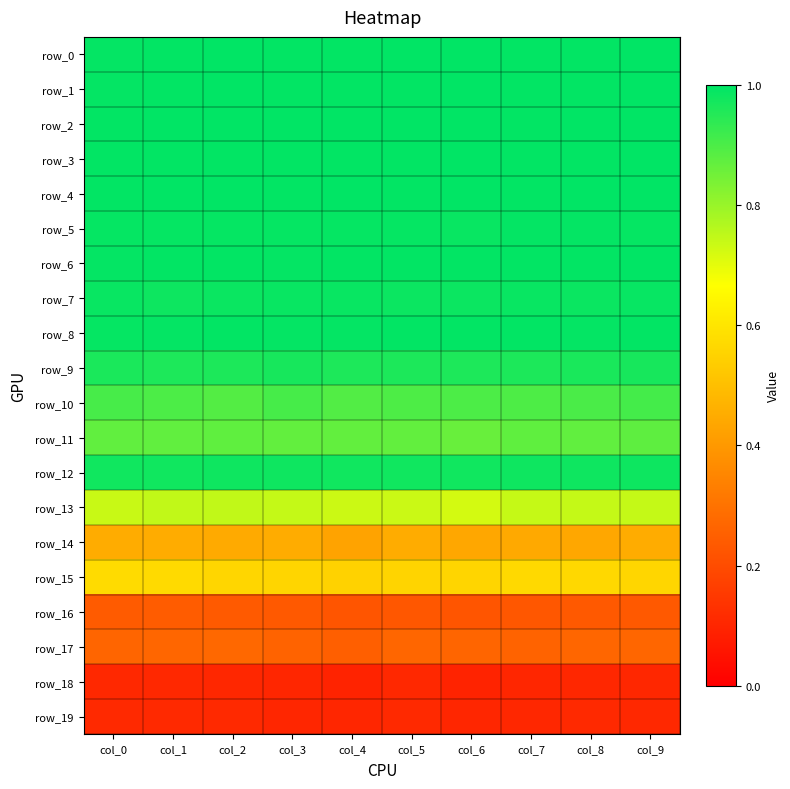

Which series has the largest total across all categories?

row_2